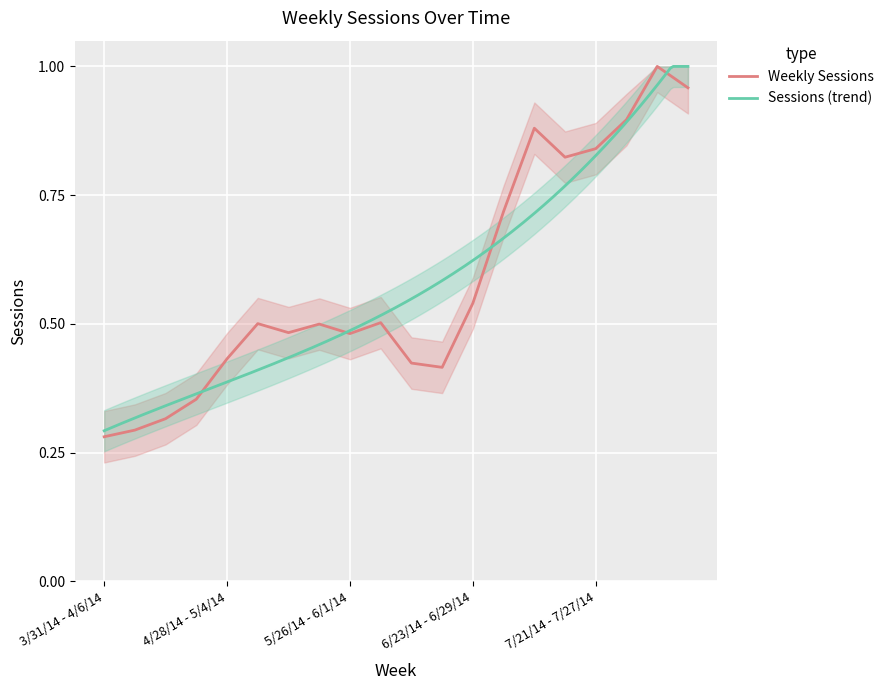

What is the sum of all values?

11.6